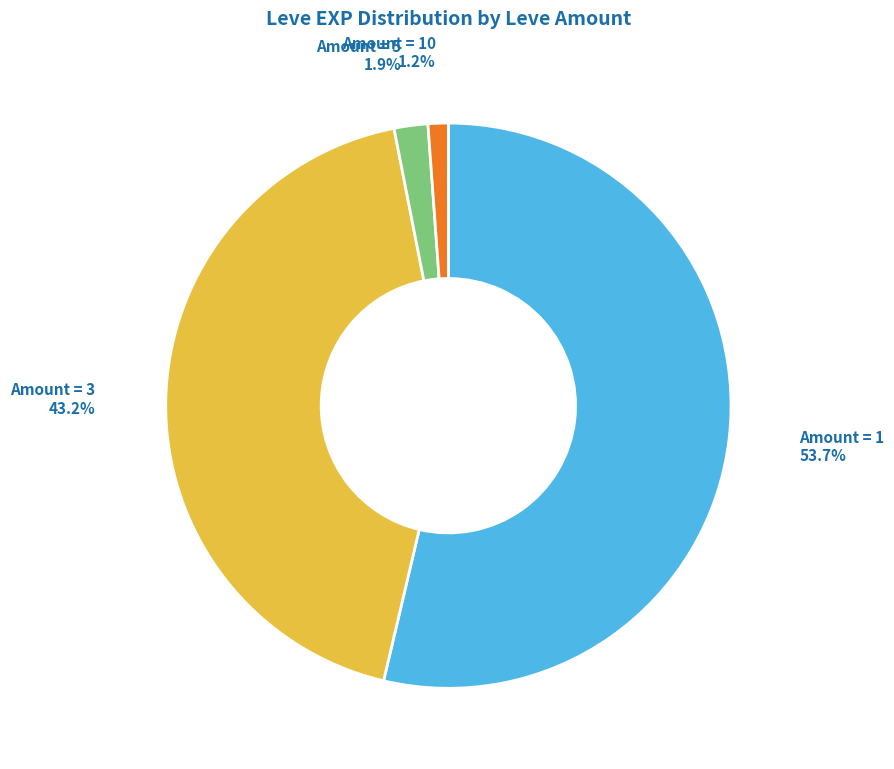

Is there a majority slice in this chart?

Yes